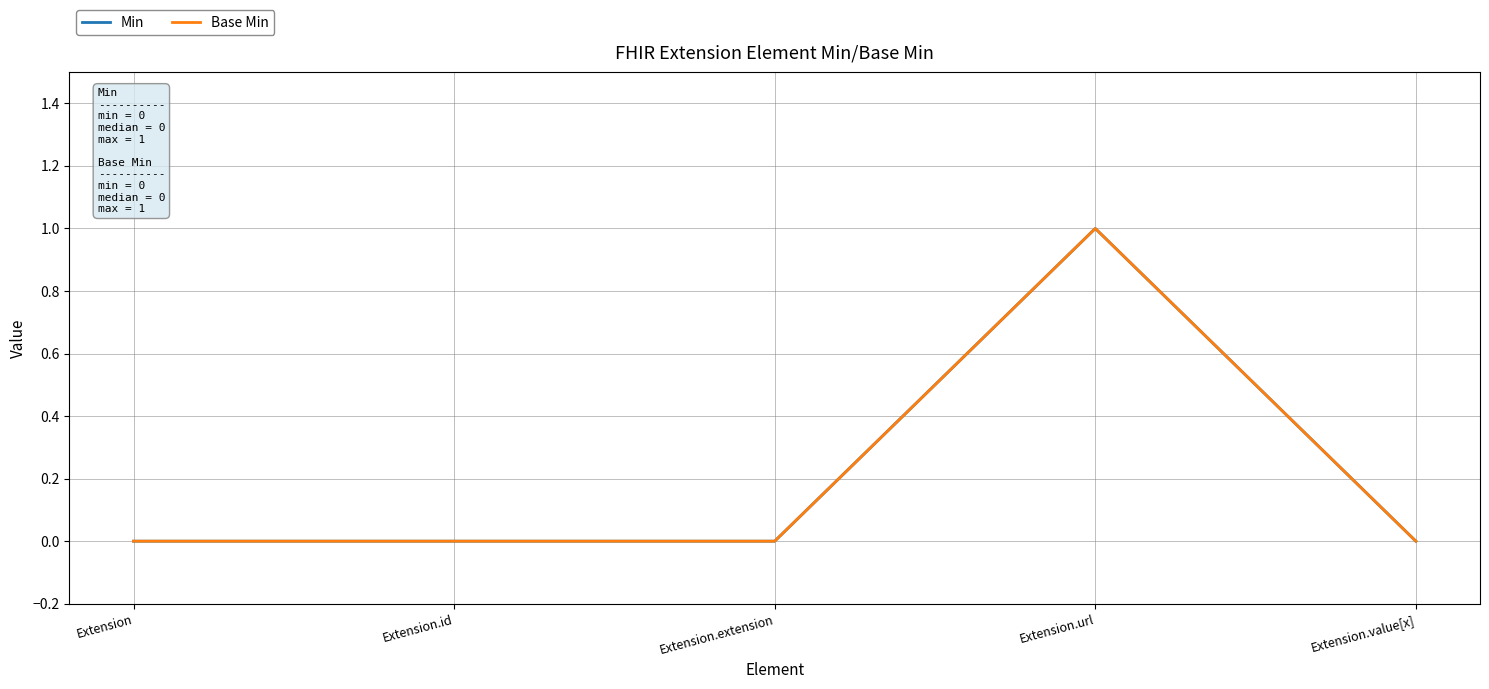

Is this an area chart (filled region under the line)?

No